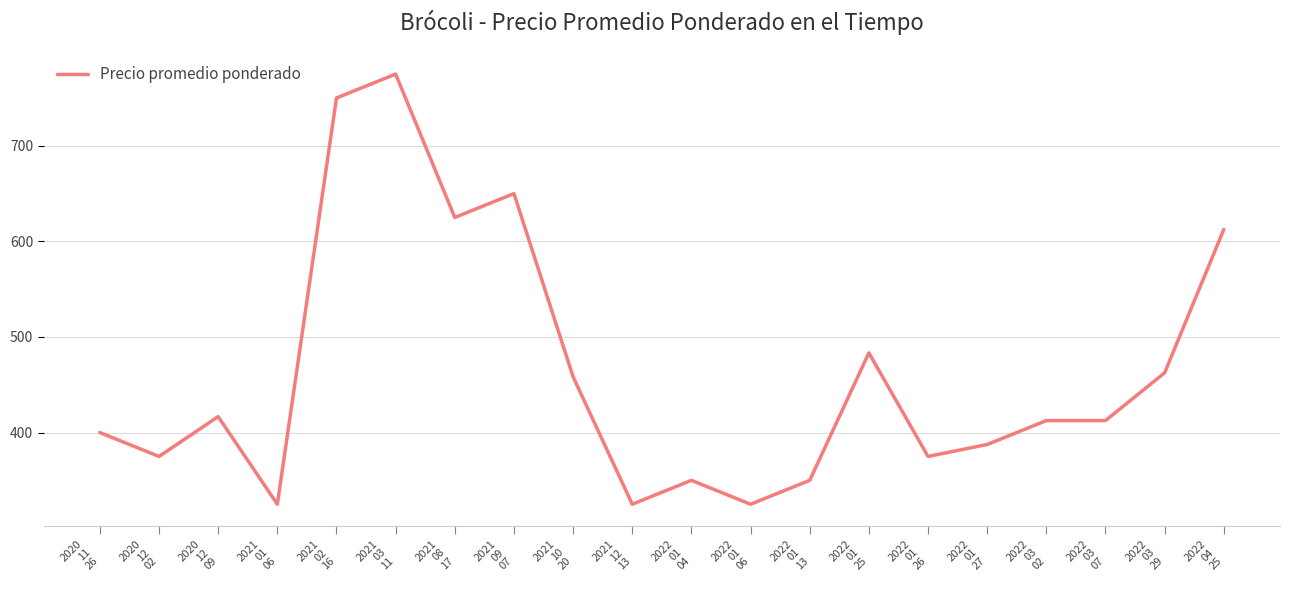

What is the change in value from 2020
12
02 to 2022
01
27?

+12.5